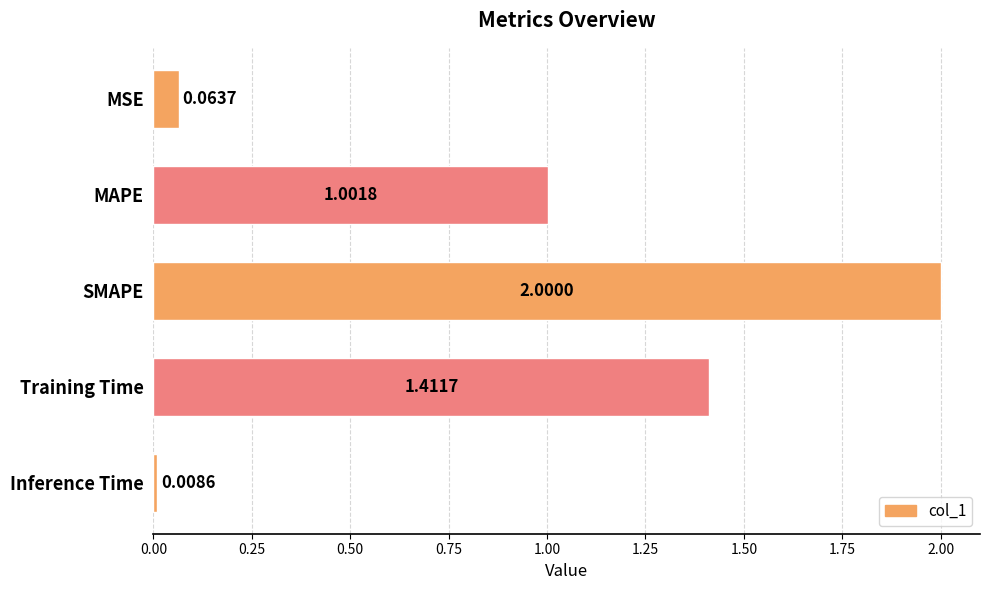

What is the change in value from MAPE to Inference Time?

-1.0